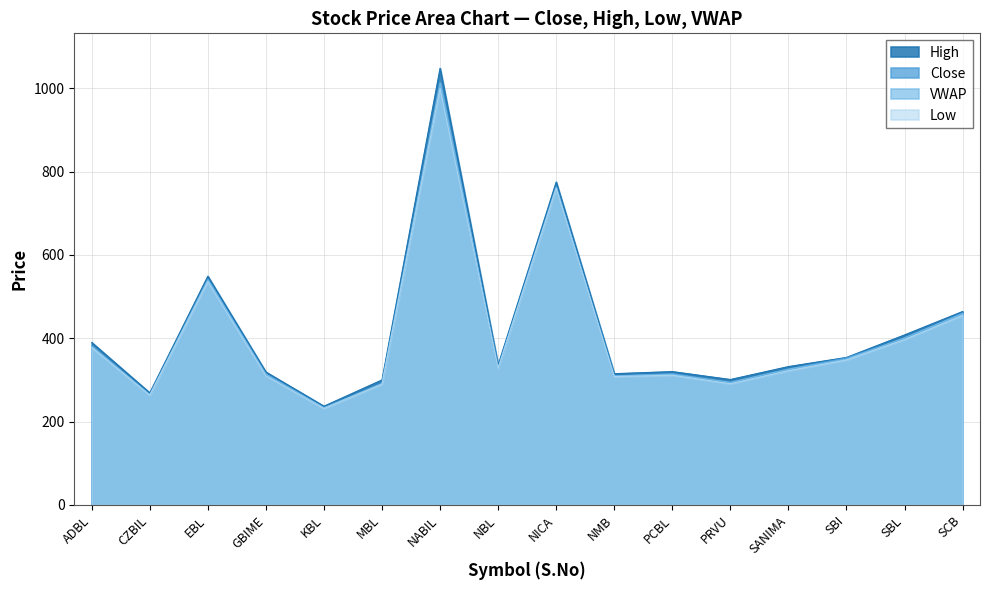

What is the difference between the maximum and second lowest values in the Low series?

736.9